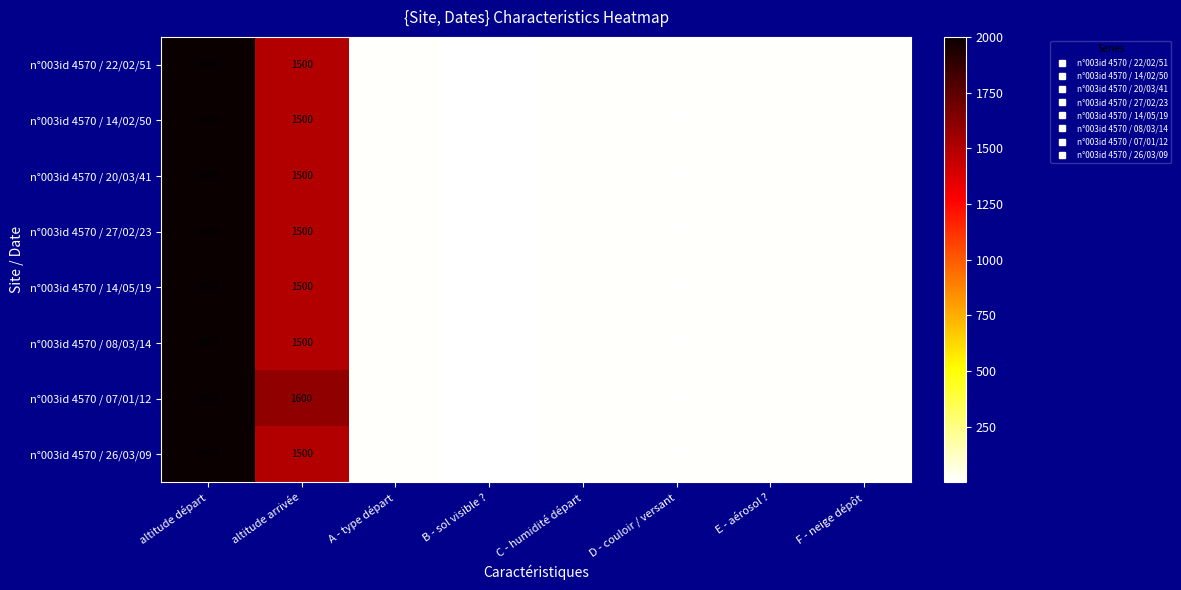

The value of n°003id 4570 / 27/02/23 at altitude arrivée is 1500. True or false?

True